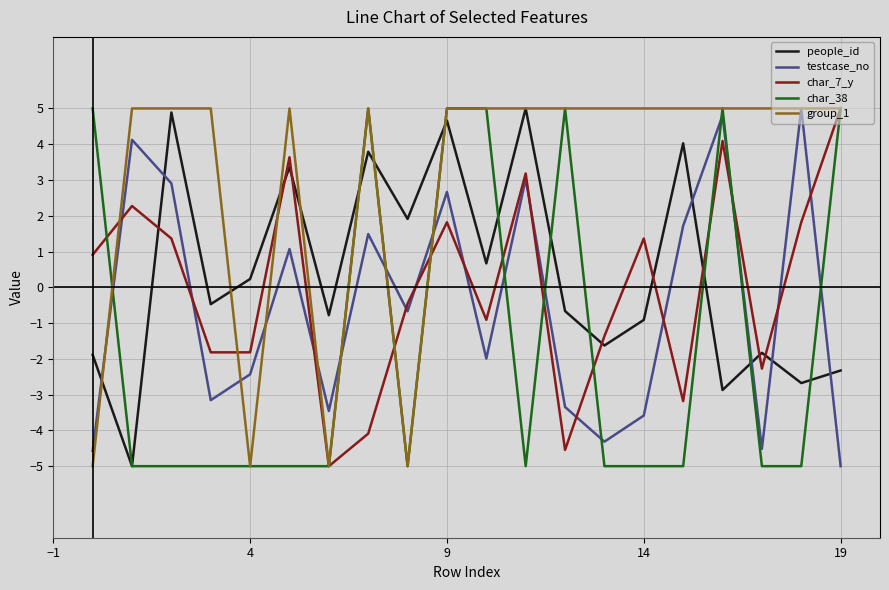

Which series has the largest total across all categories?

group_1